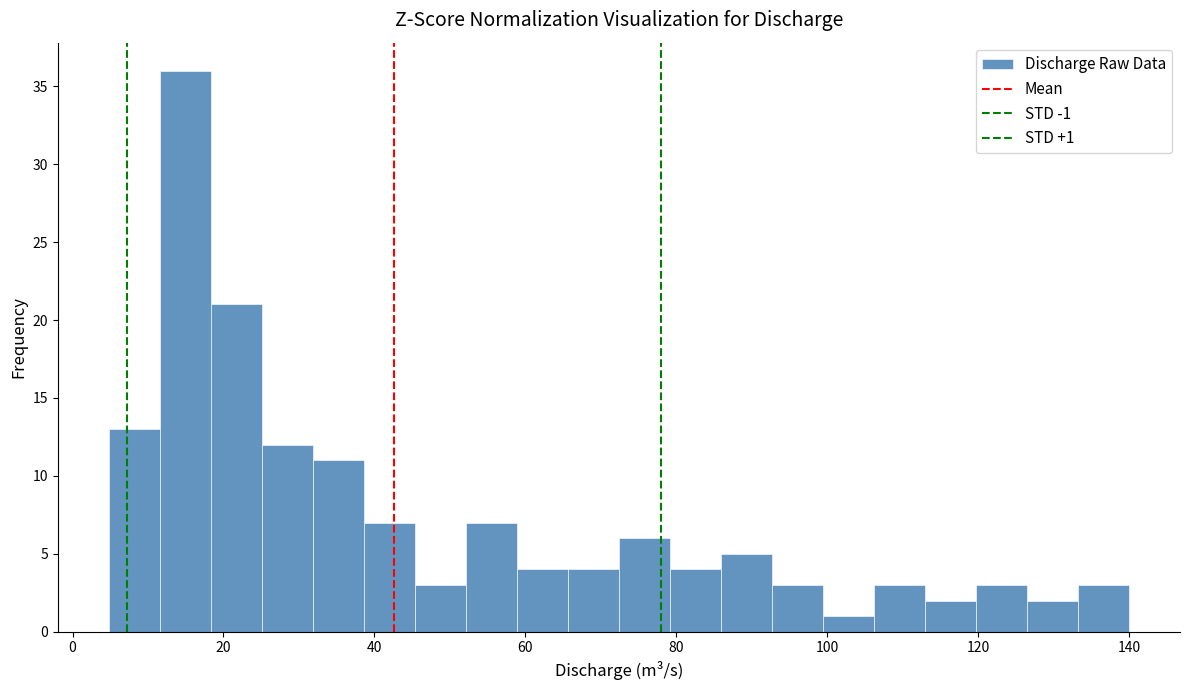

Read against the x-axis, roughly where is the centre of the tallest bar?

14